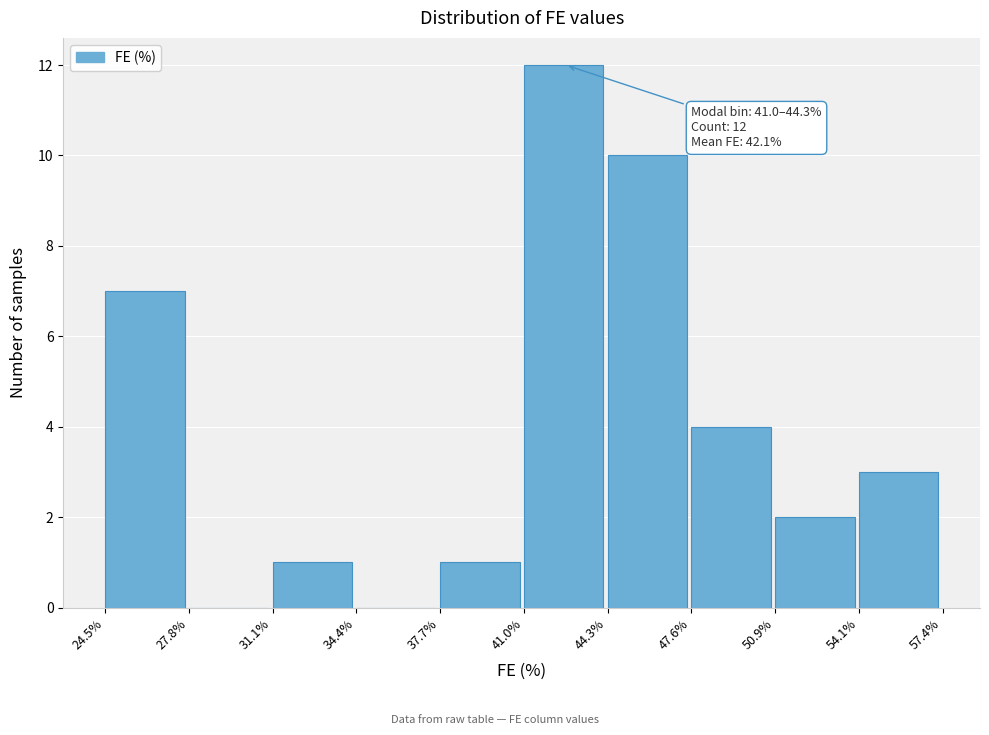

Which range on the x-axis has the tallest bar?

41.0% to 44.3%